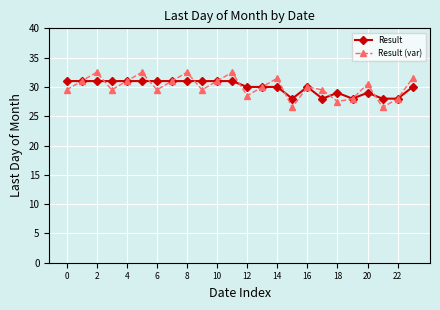

What is the minimum value for Result (var)?

26.5